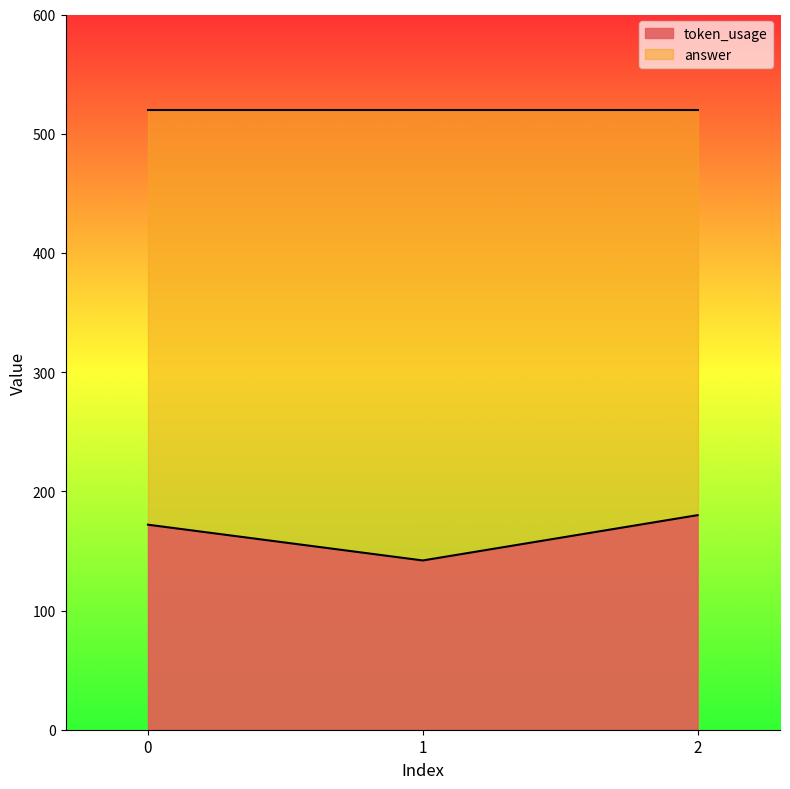

The chart shows a value of 106 at 2. True or false?

False